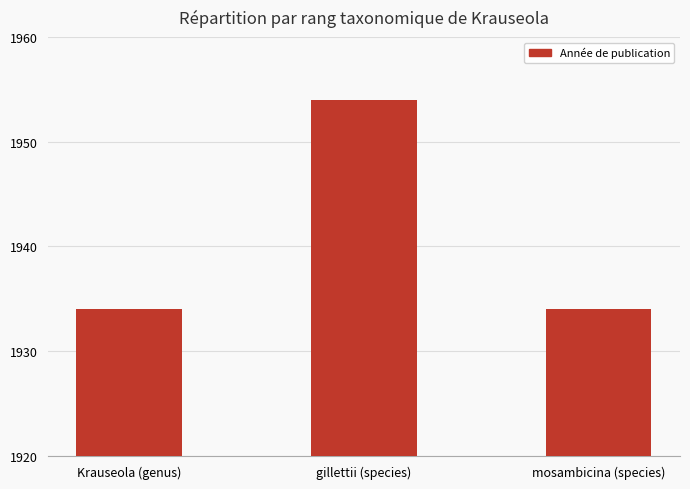

Approximately how many times larger is the value at gillettii (species) compared to Krauseola (genus)?

1.0